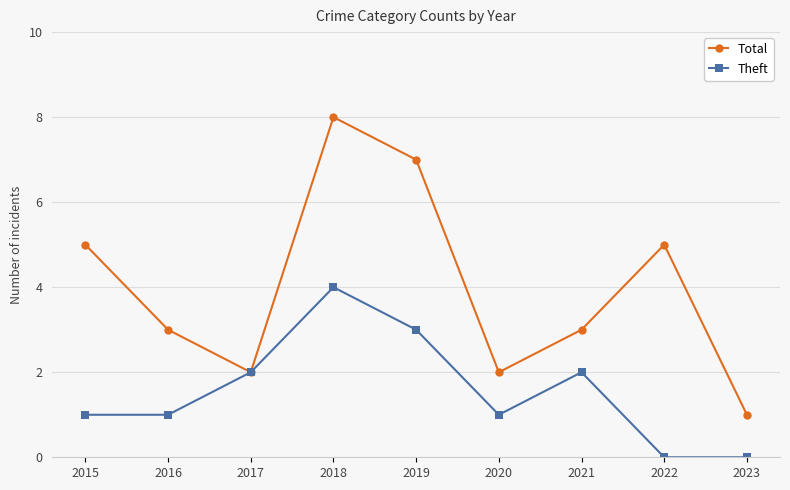

In Theft, how many points are higher than both neighbors (excluding endpoints)?

2